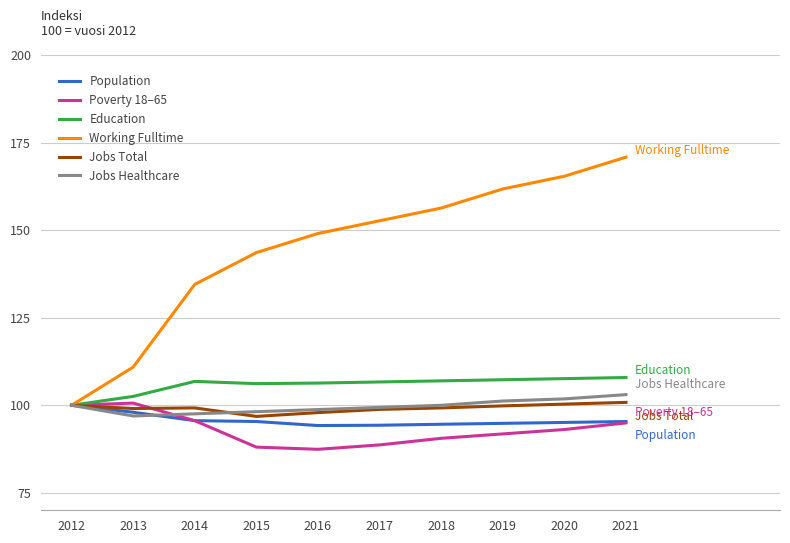

Is the value of Population at 2012 greater than the value of Poverty 18–65 at 2015?

Yes